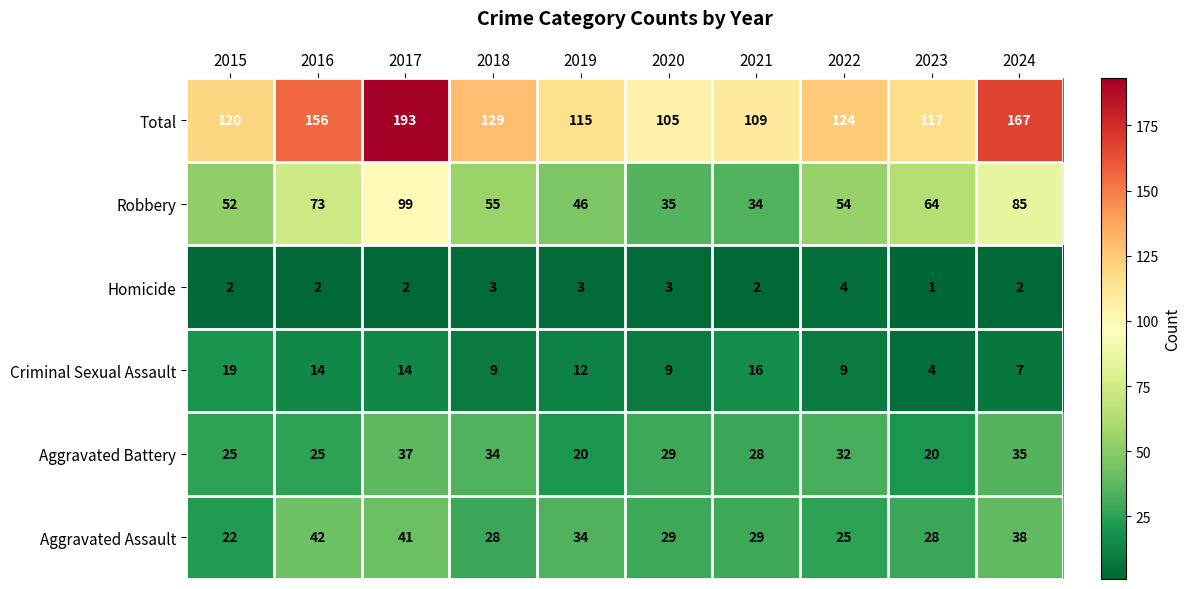

Rank the series by their maximum value, from lowest to highest.

Homicide, Criminal Sexual Assault, Aggravated Battery, Aggravated Assault, Robbery, Total